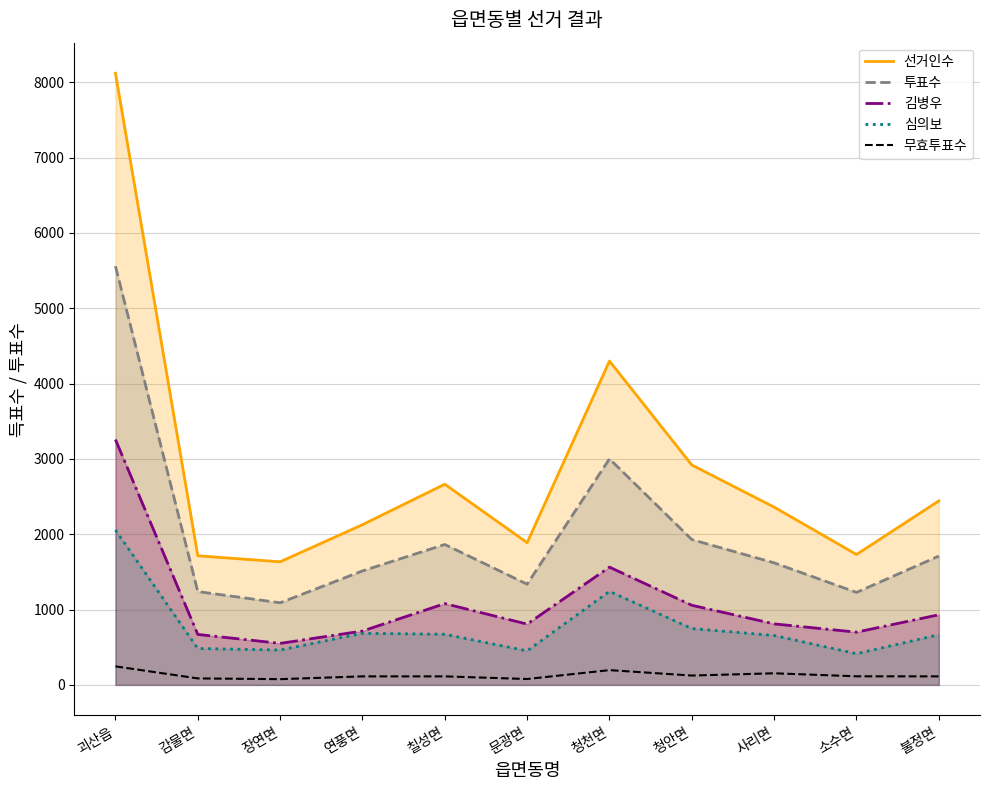

In 선거인수, how many points are lower than both neighbors (excluding endpoints)?

3